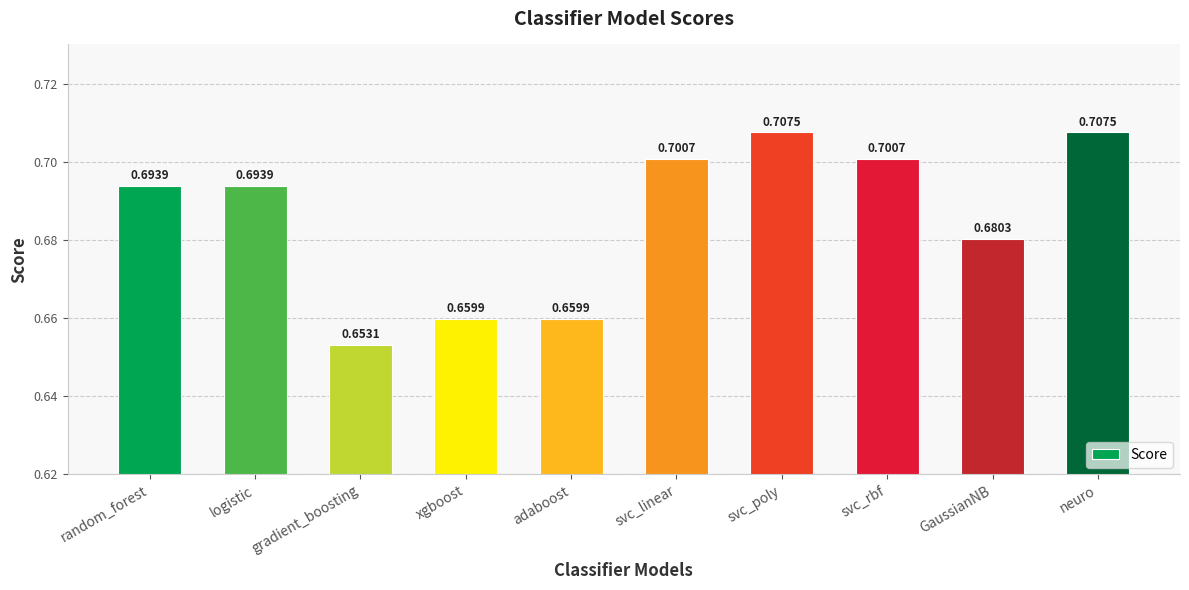

Which has a higher value, svc_rbf or GaussianNB?

svc_rbf